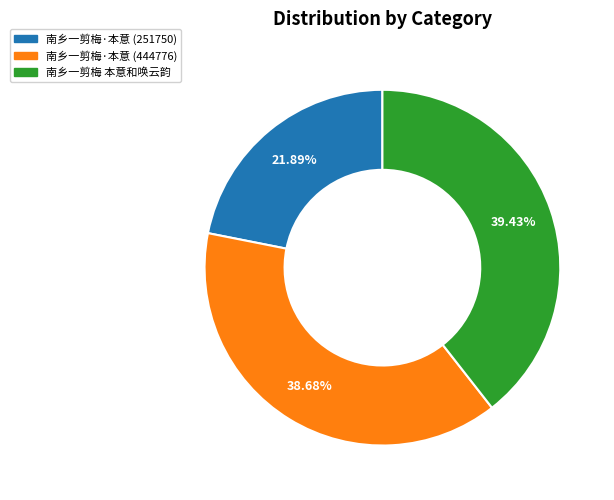

To the nearest percent, what is the difference between the 南乡一剪梅·本意 (251750) and 南乡一剪梅·本意 (444776) slice percentages?

17%